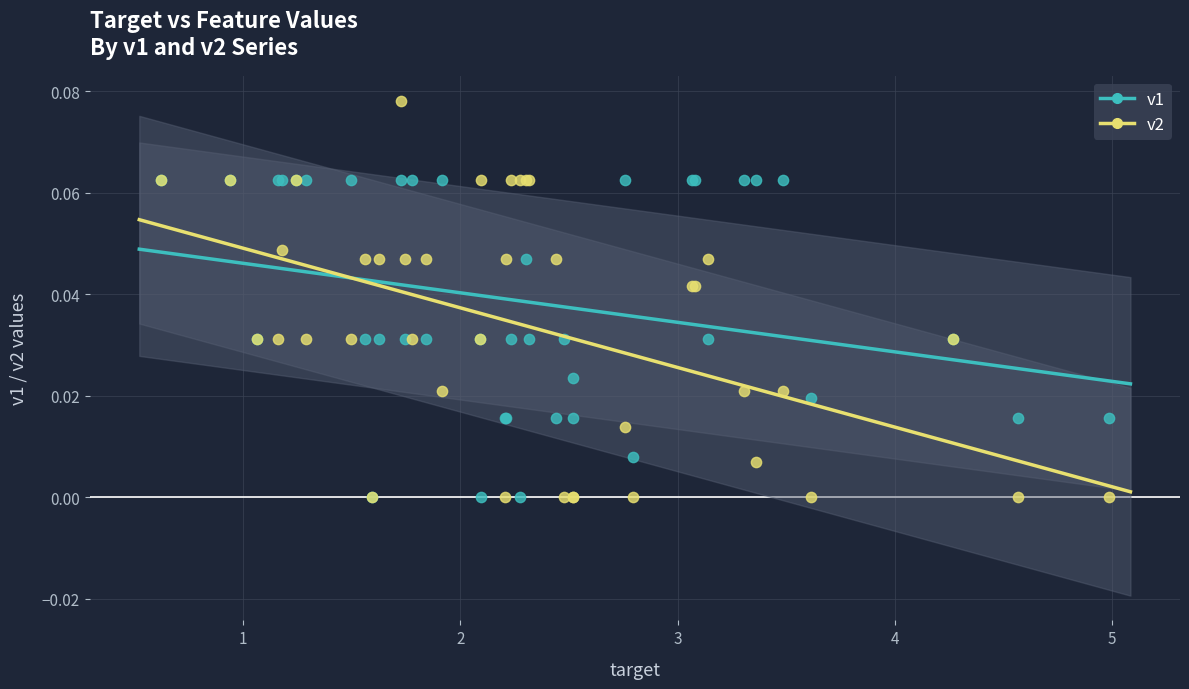

What is the X range (max minus min) for the scatter plot?

4.4